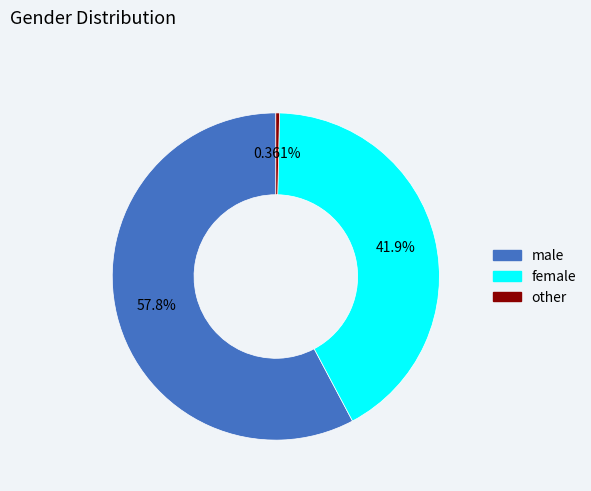

Is there a majority slice in this chart?

Yes